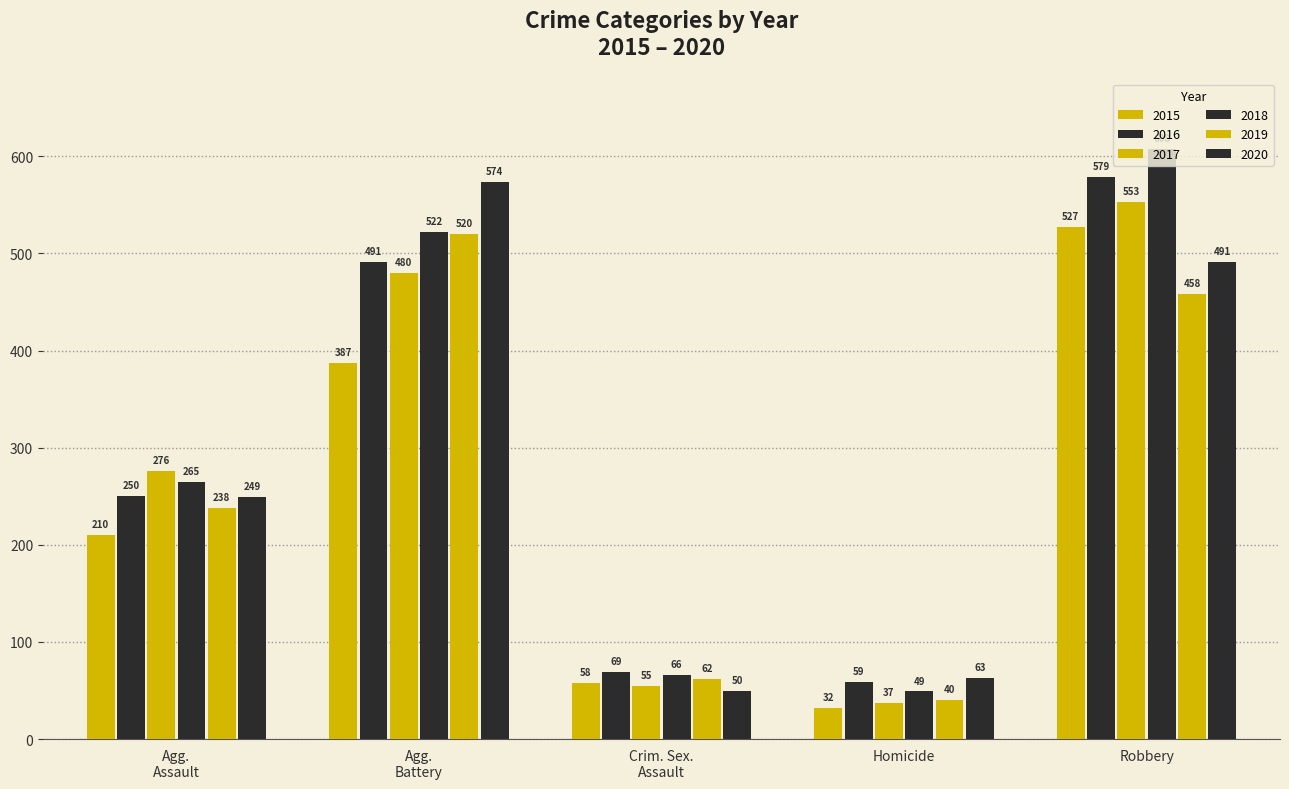

How many data points in 2016 are less than 250?

2